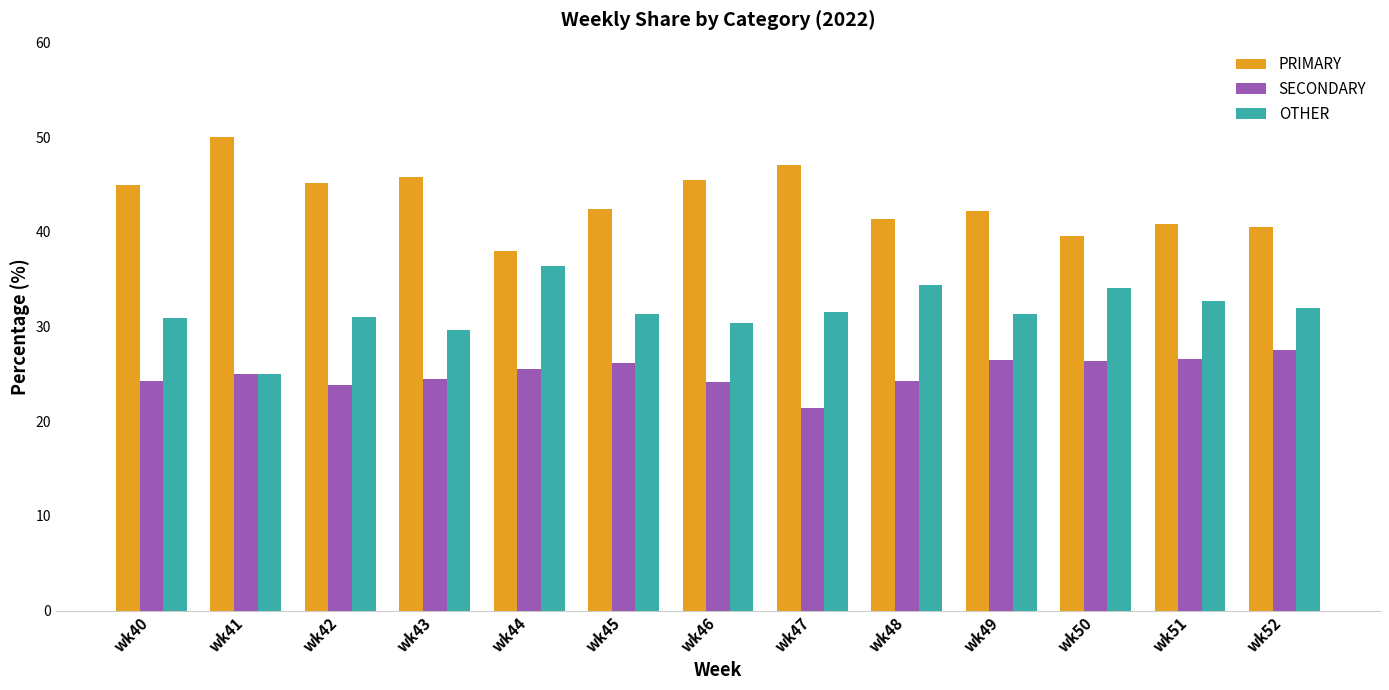

What is the difference between the highest and lowest values at wk49?

15.8